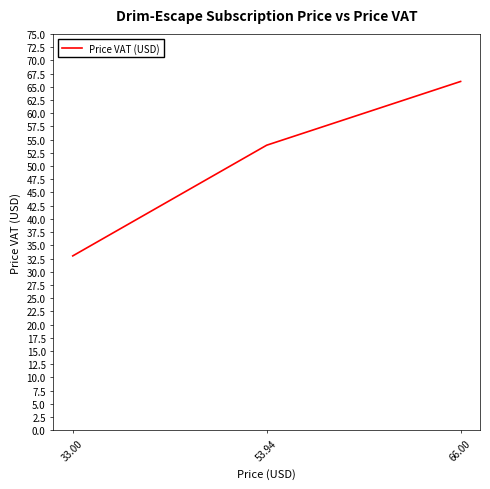

What is the sum of all values?

152.9